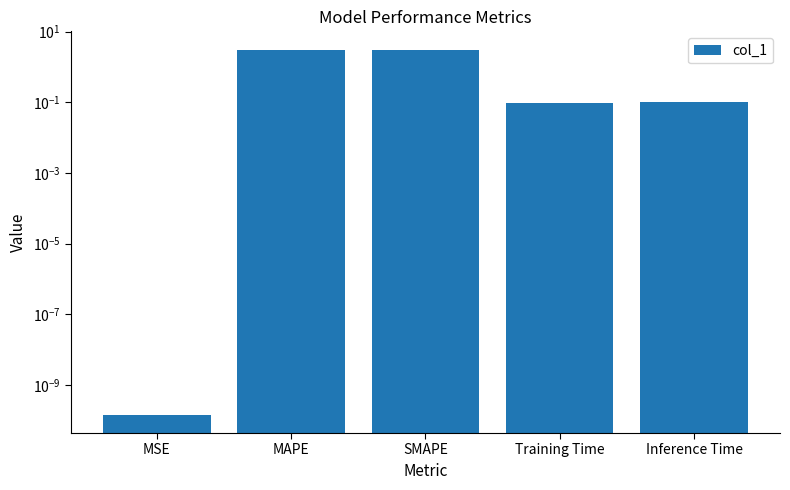

Reading right to left, what are all the values shown in this chart?

Inference Time=0.1	Training Time=0.1	SMAPE=3.1	MAPE=3.1	MSE=0.0